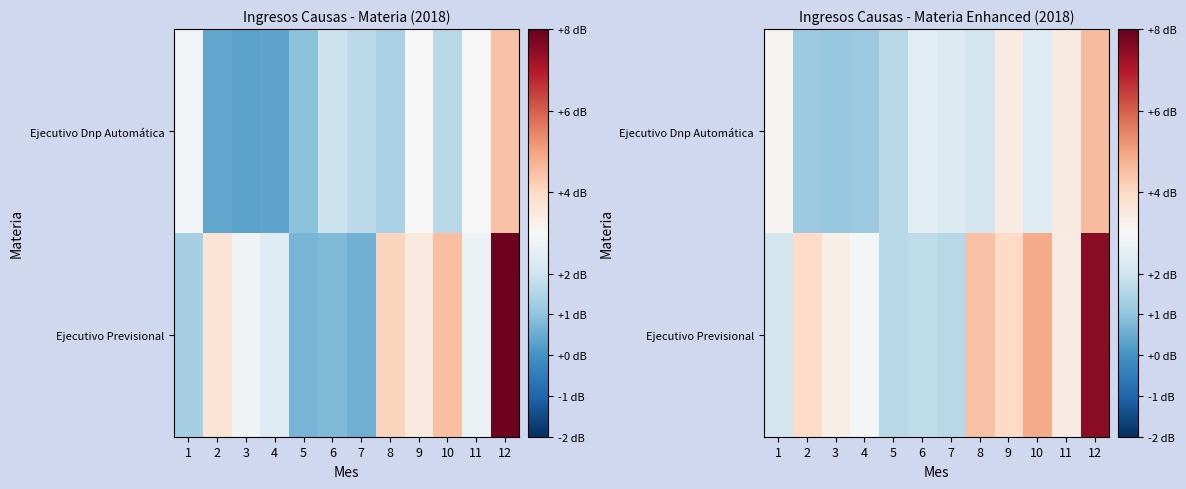

What is the difference between the second highest and second lowest values in the Ejecutivo Previsional series?

3.2